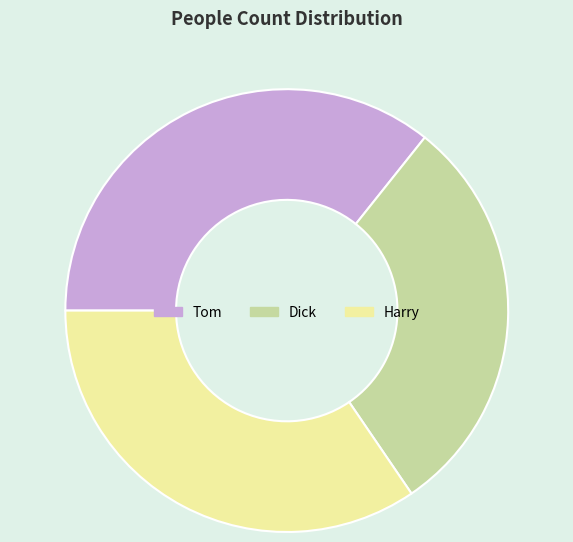

Which category has the smallest portion of the pie?

Dick